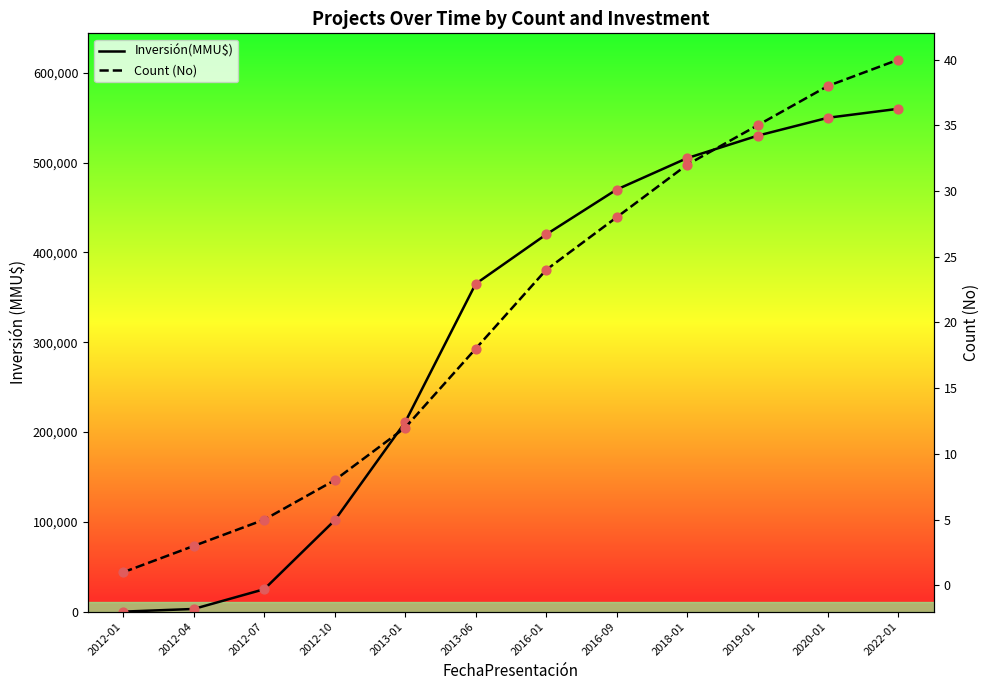

Which series has the largest total across all categories?

Inversión(MMU$)